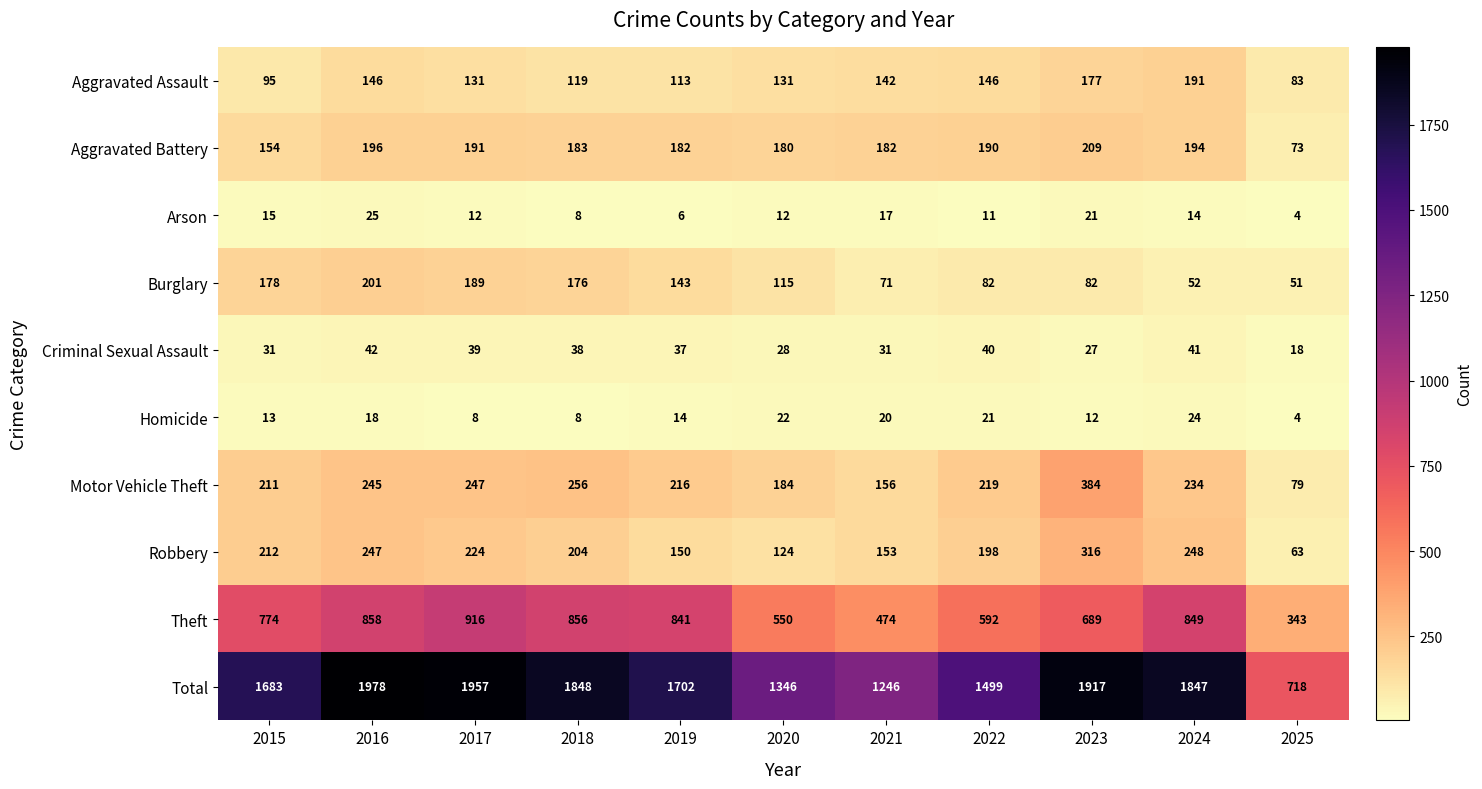

At which label is Arson closest to 14?

2024